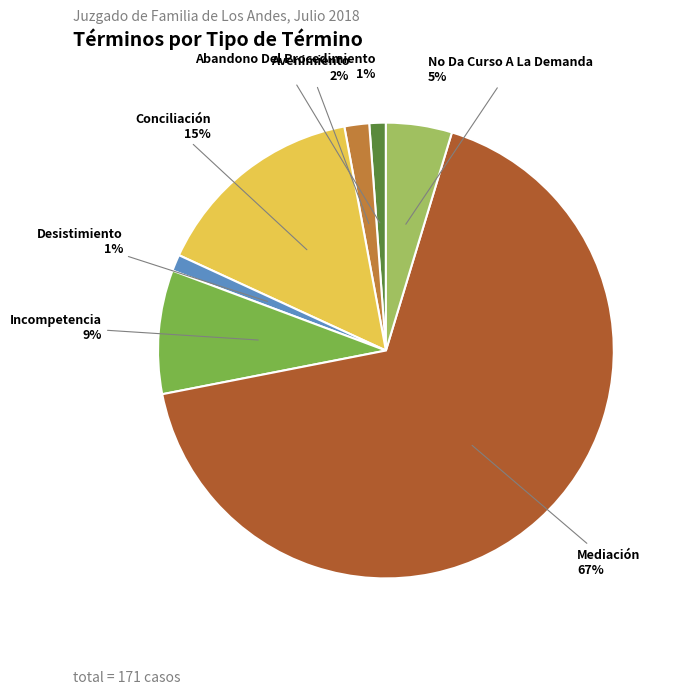

Does Desistimiento account for over 50% of the chart?

No